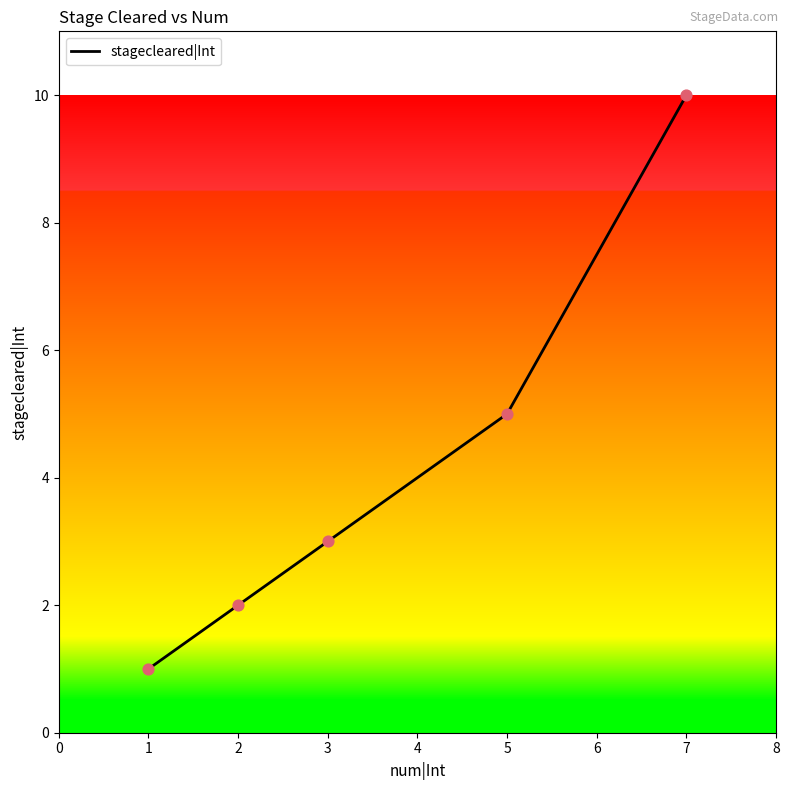

What is the change in value from 2 to 7?

+8